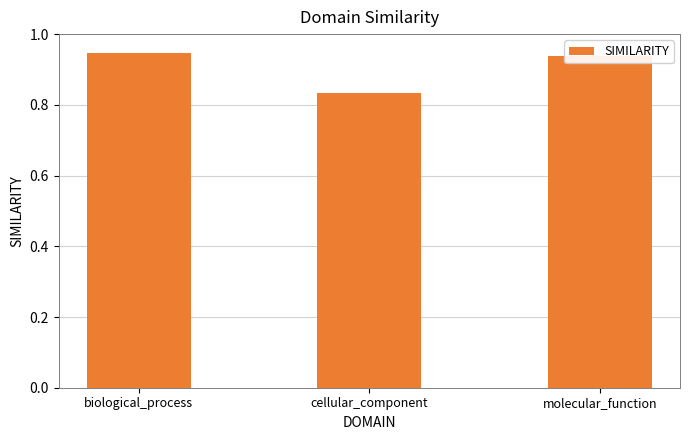

Is it true that the value at molecular_function is 1.6?

False